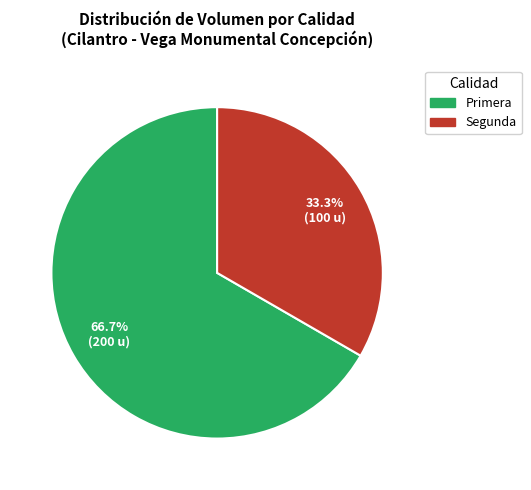

Count the number of slices in the pie.

2